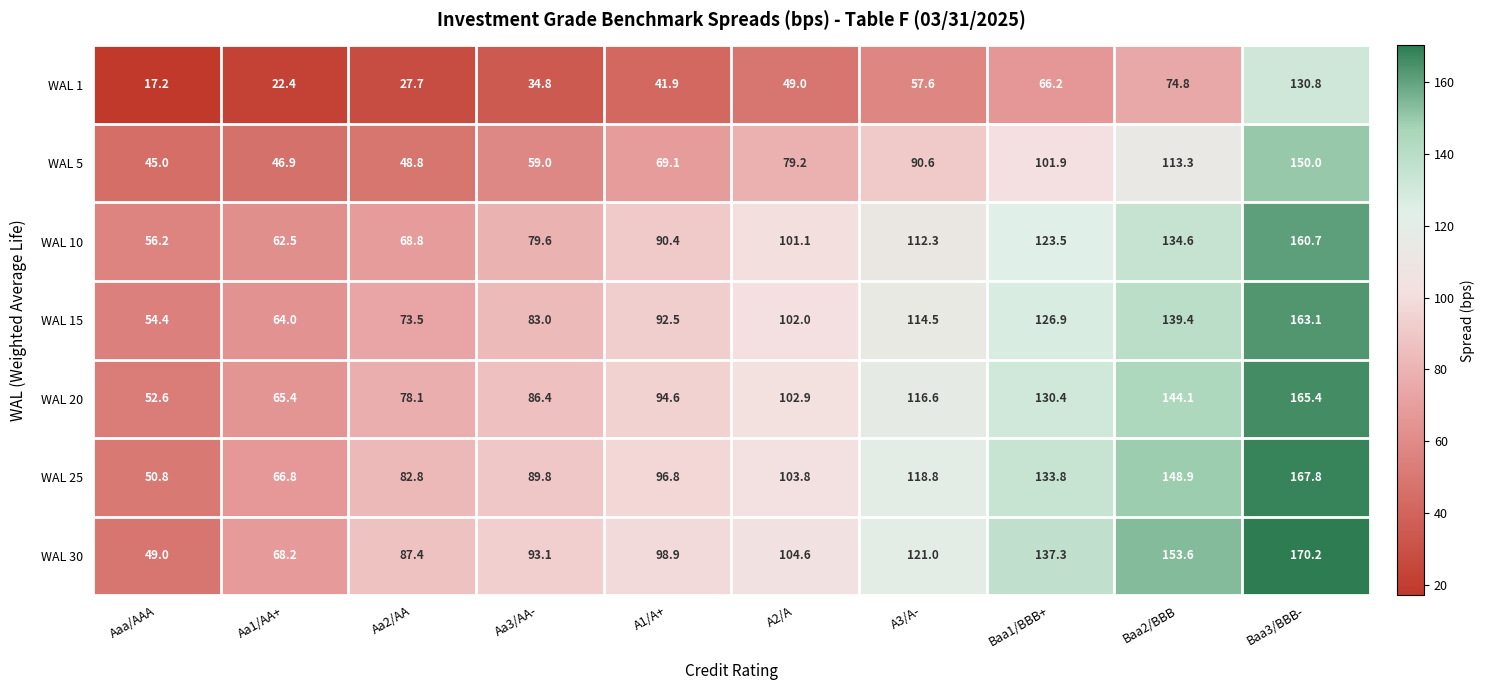

What is the sum of the WAL 20 values at A1/A+ and Aa1/AA+?

160.0